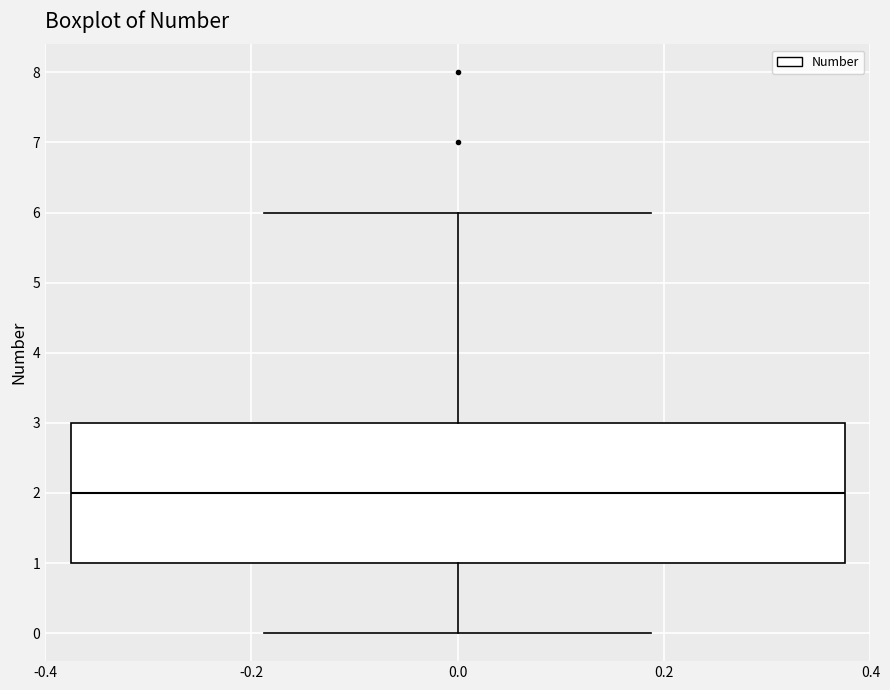

Transcribe this box plot: give where the median line is, the range the box spans, and where the two whiskers end, as read against the y-axis. The values are not printed on the chart, so give them approximately, as read against the axis.

median 2, box 1 to 3, whiskers 0 to 6